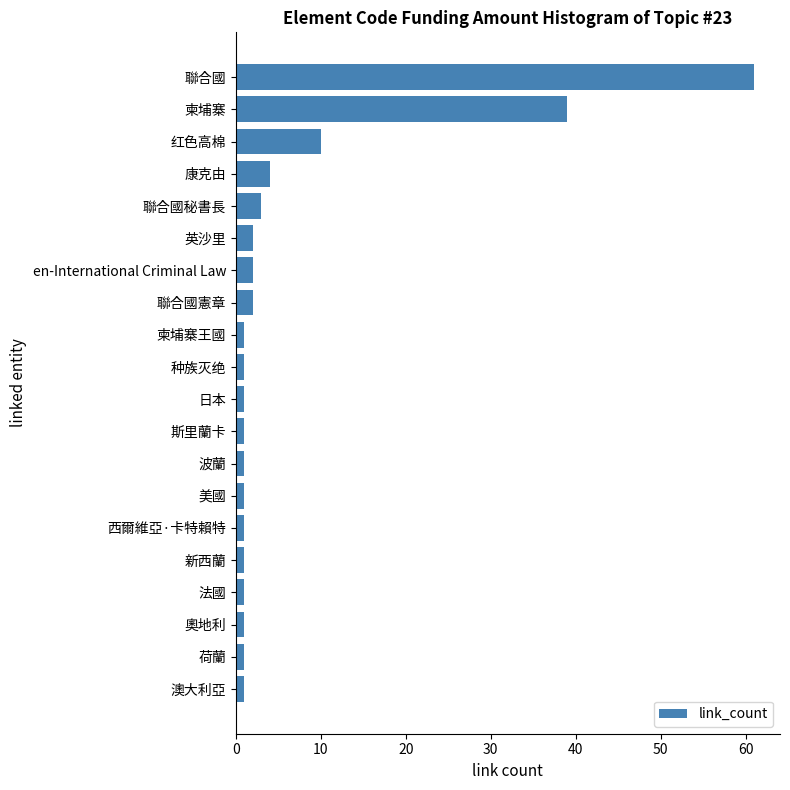

Is it true that the value at 康克由 is 7?

False